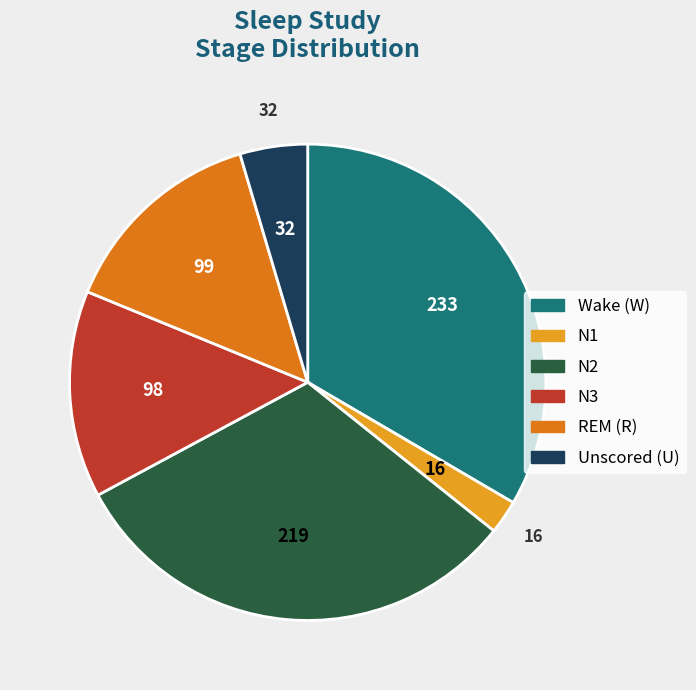

Is there a majority slice in this chart?

No